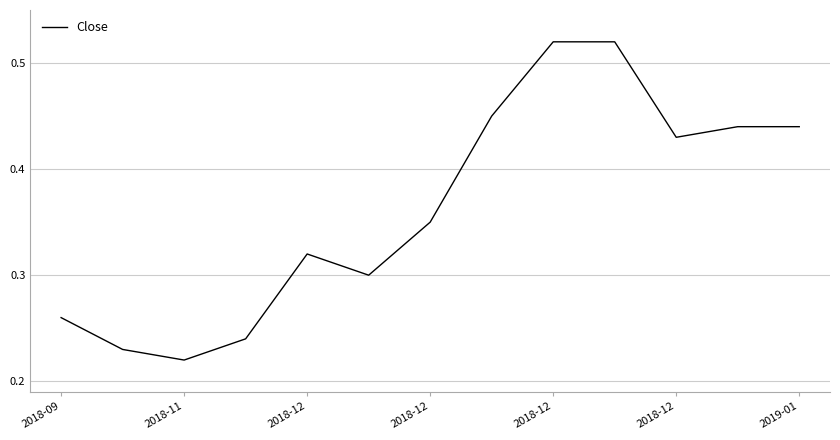

What is the sum of all values?

4.7